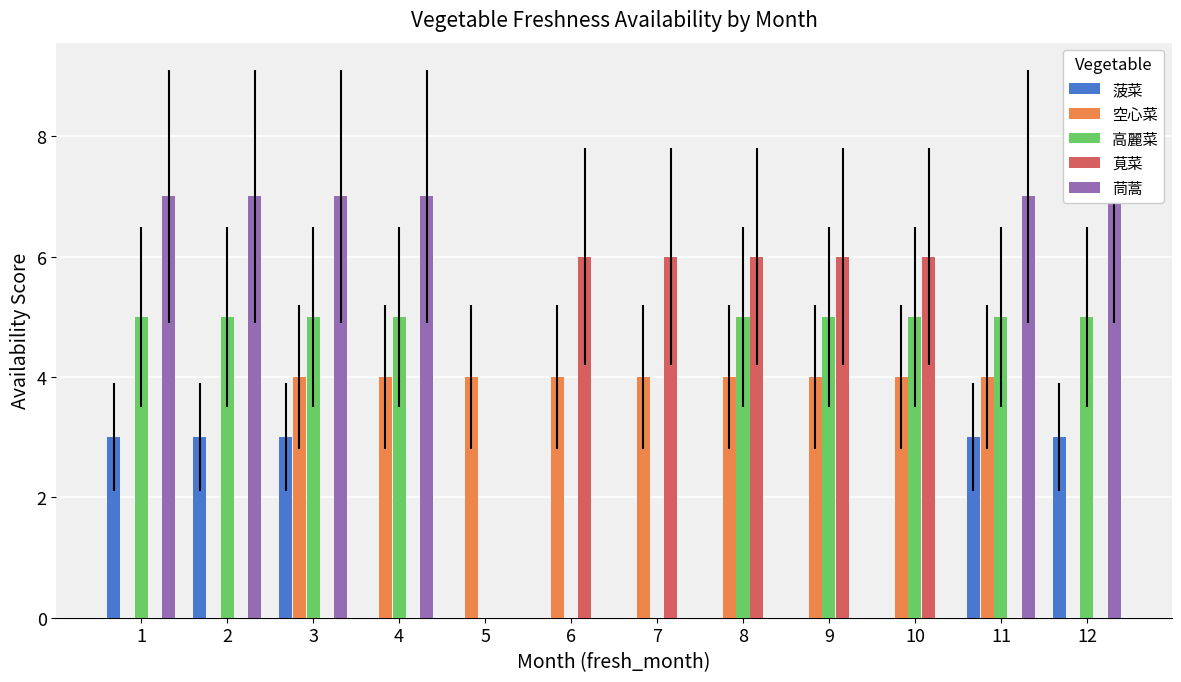

What is the value of the 高麗菜 bar at the 11th from the left?

5